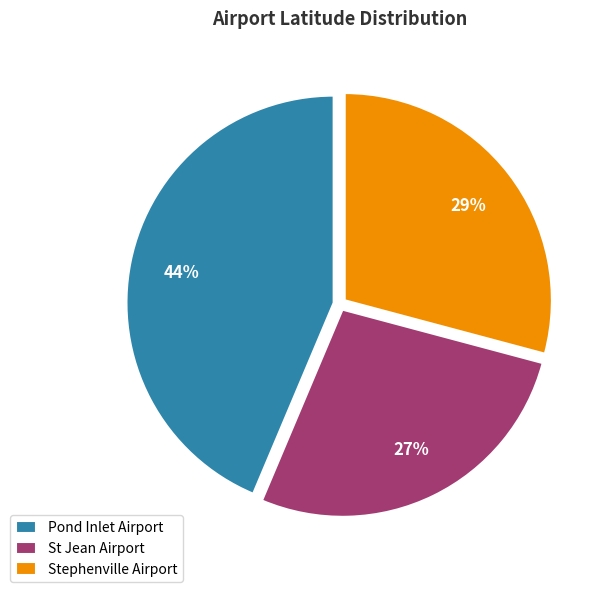

The St Jean Airport slice represents 12% of the pie. True or false?

False